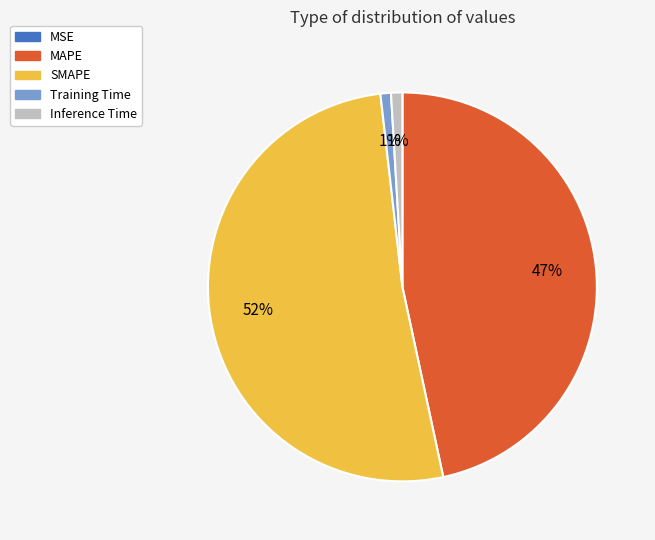

Combined, do Training Time and Inference Time account for over 50%?

No